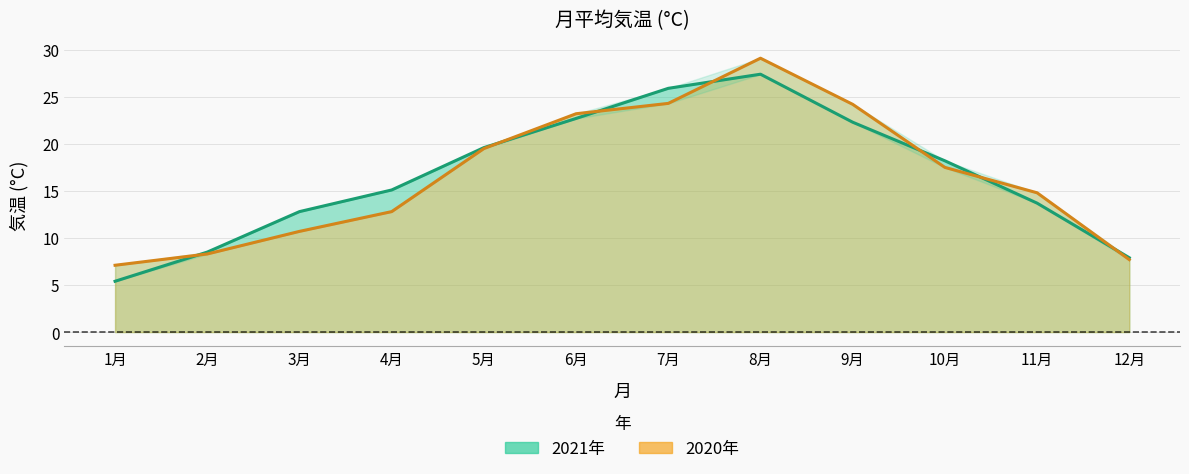

What is the value of the 2020年 point at the 2nd from the left?

8.3